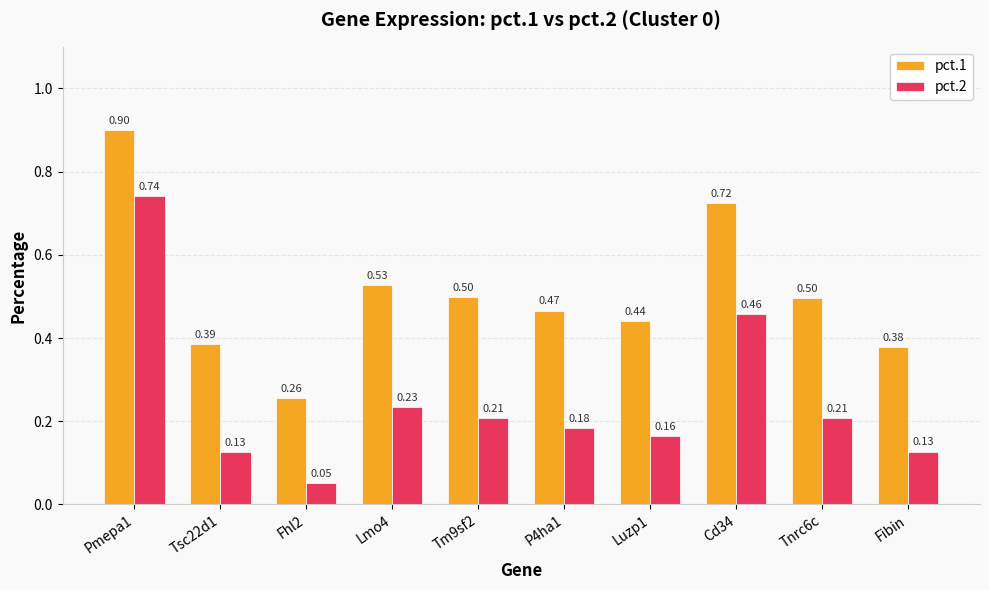

What is the label of the 5th bar from the left?

Tm9sf2